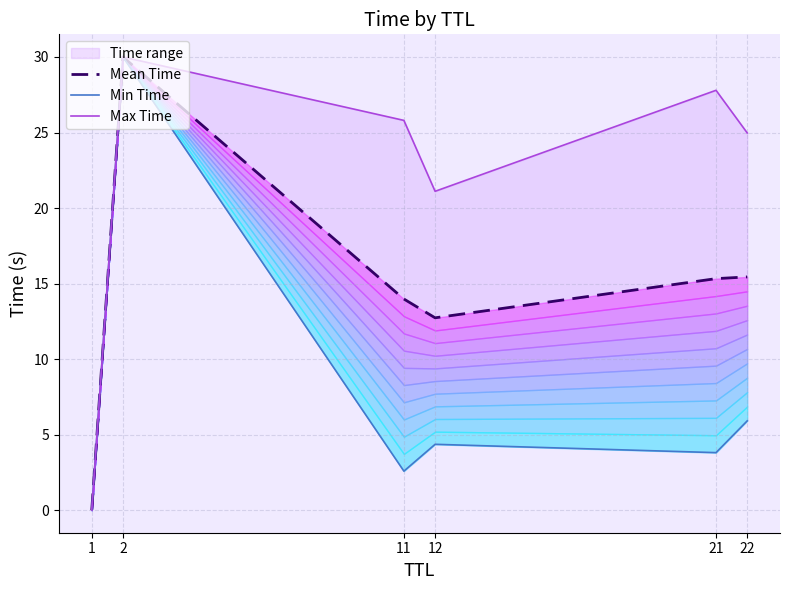

How many interior local peaks does the Min Time series have?

2